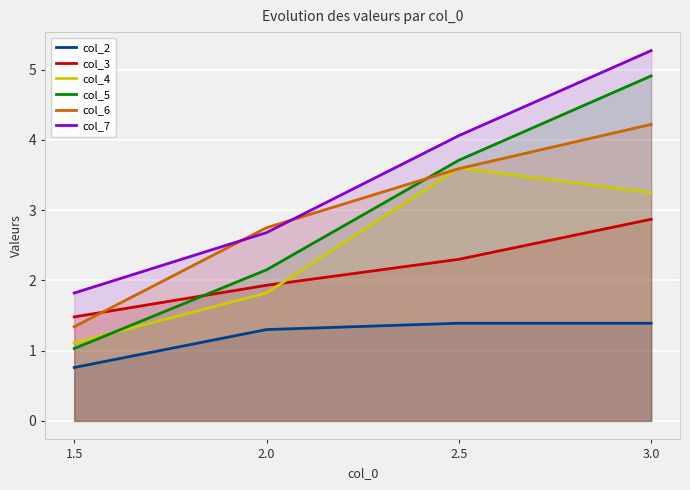

What is the total value across all series at 2.0?

12.6